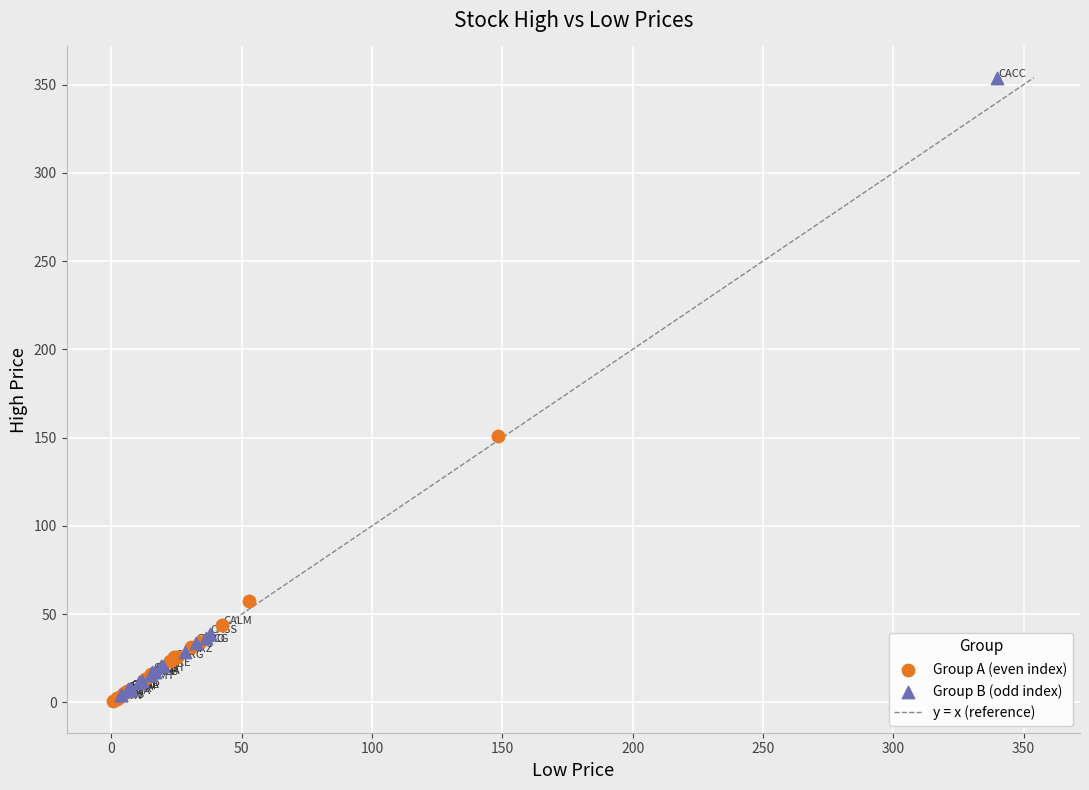

Which series has the widest spread of Y values?

Group B (odd index)